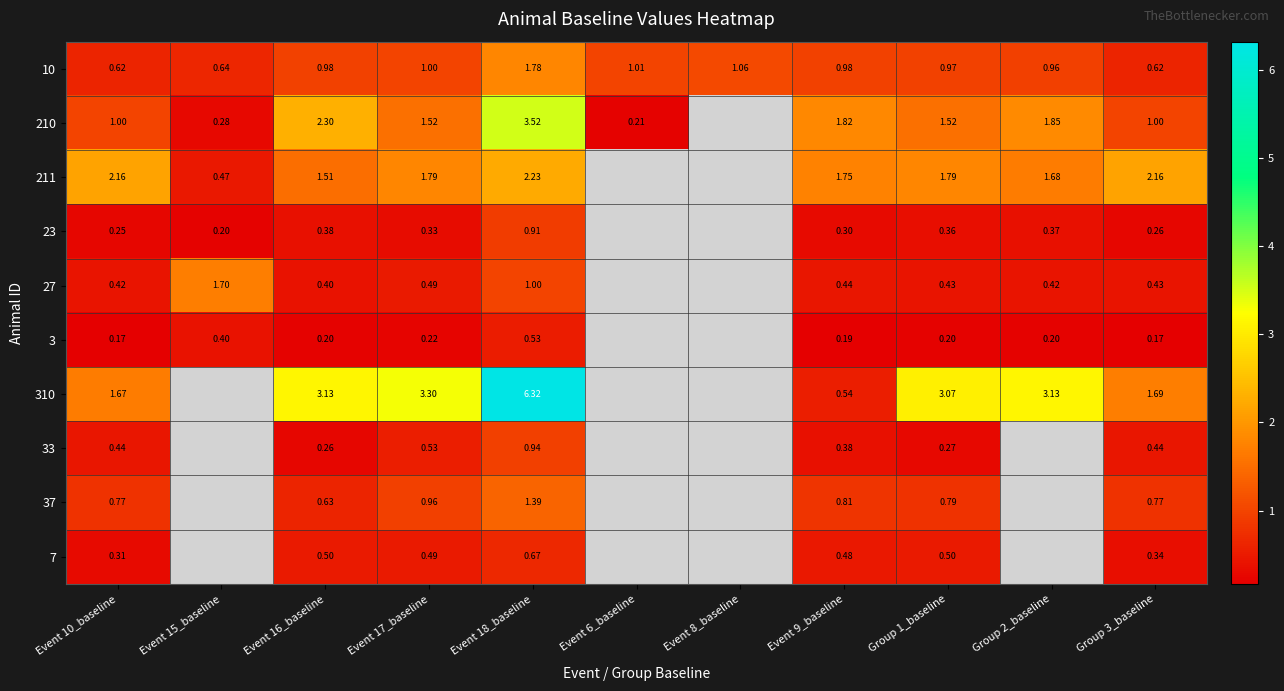

The 7 series shows 0.4 at Event 18_baseline. True or false?

False